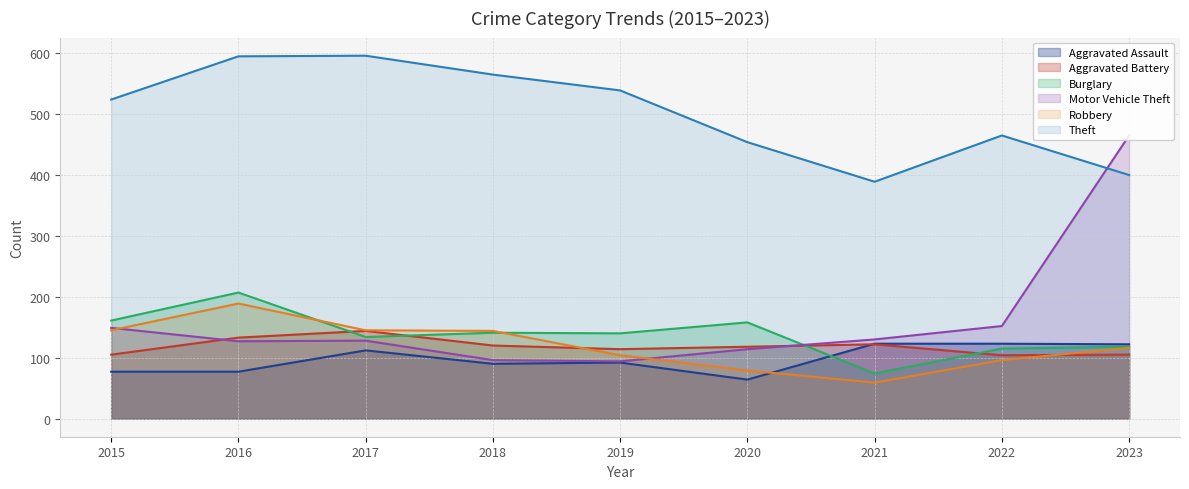

How many times do Robbery and Aggravated Battery cross each other?

2